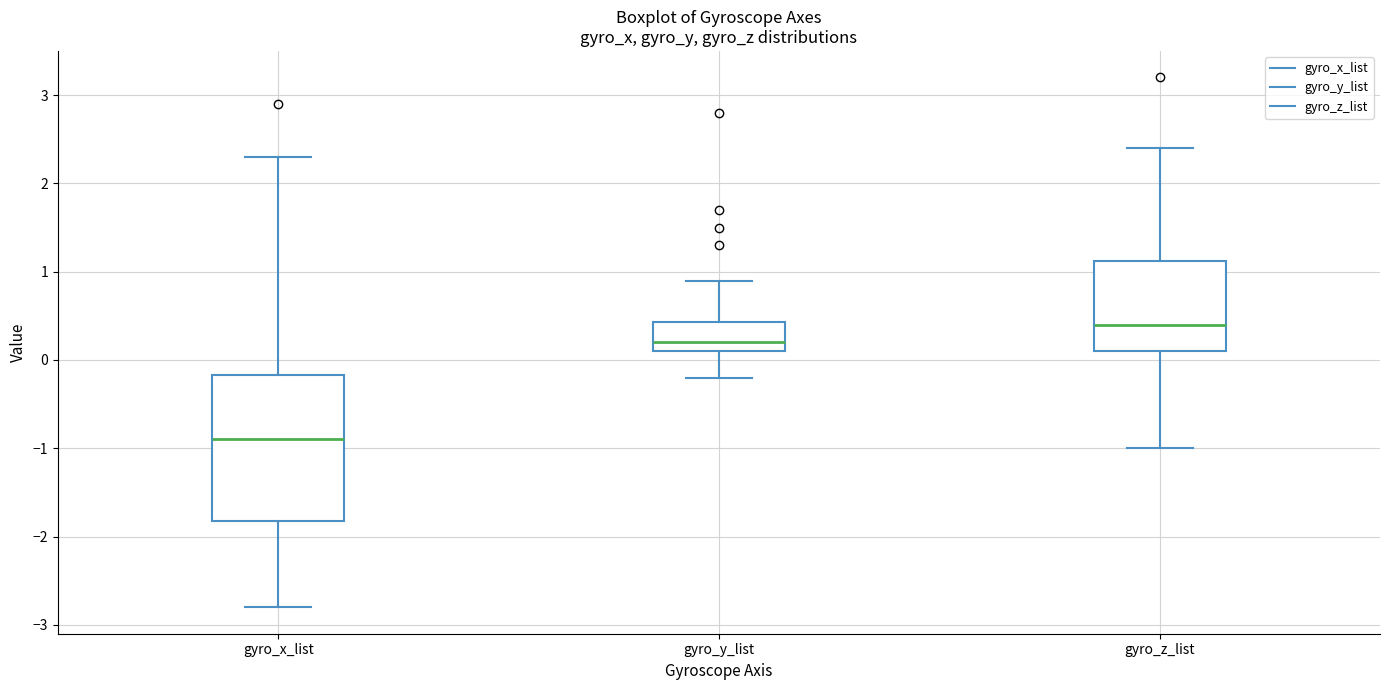

Where does the median line of the box for gyro_z_list sit on the y-axis? The values are not printed on the chart, so give them approximately, as read against the axis.

0.4